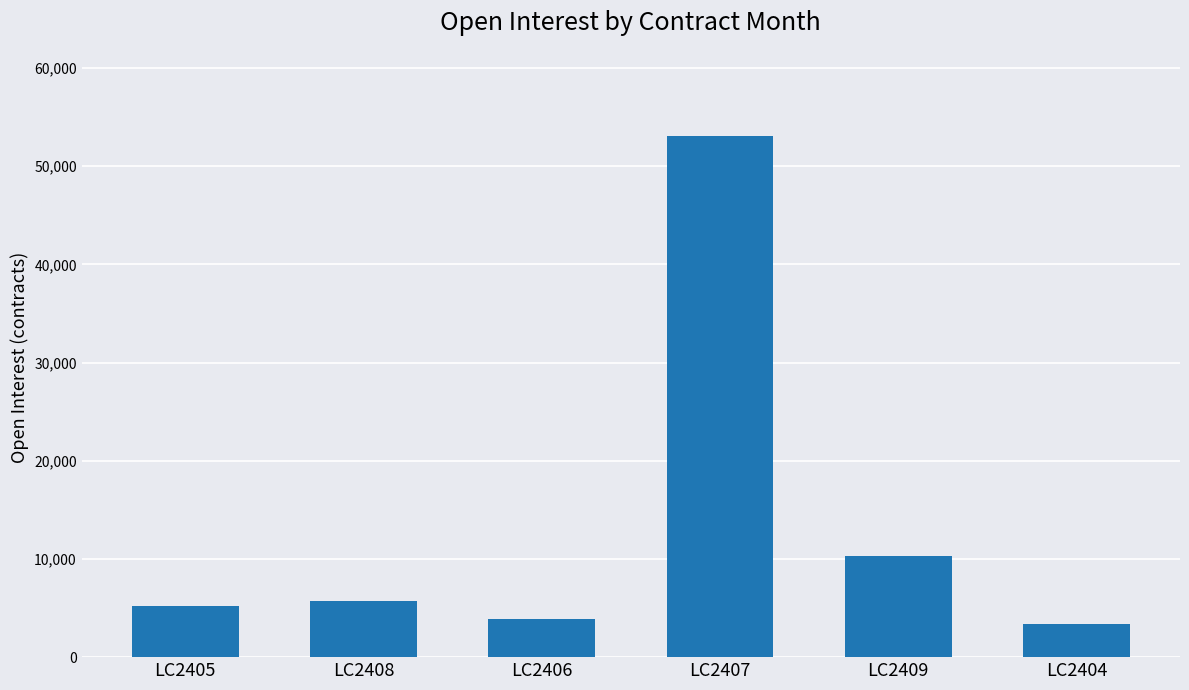

At which label is the value closest to 28252?

LC2409